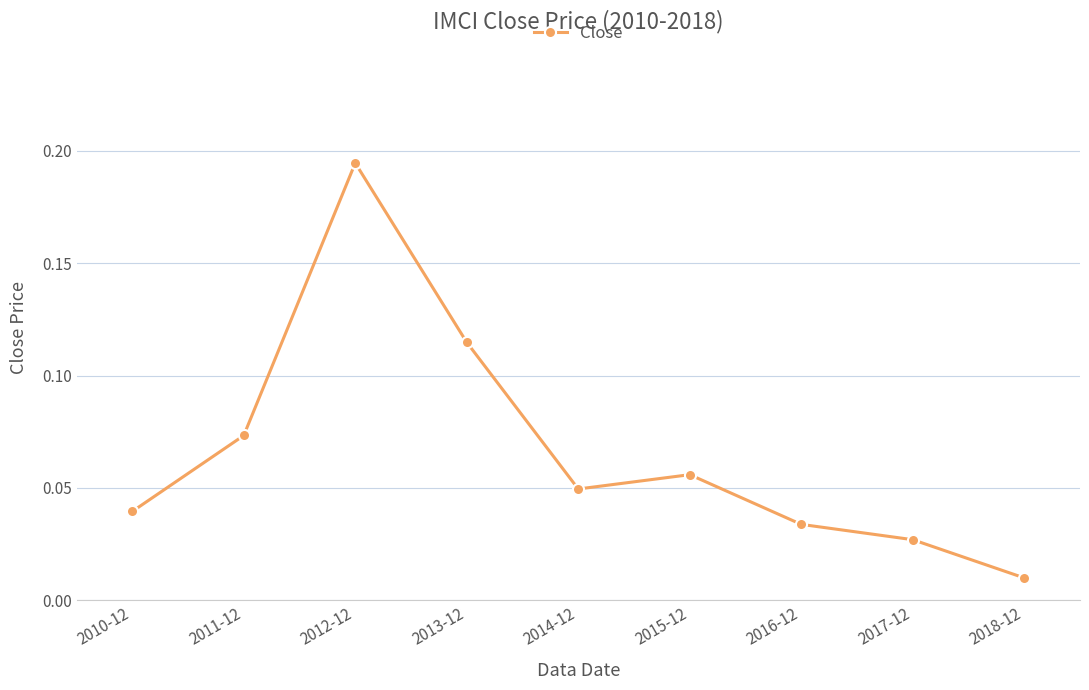

What position from the right is 2011-12?

8